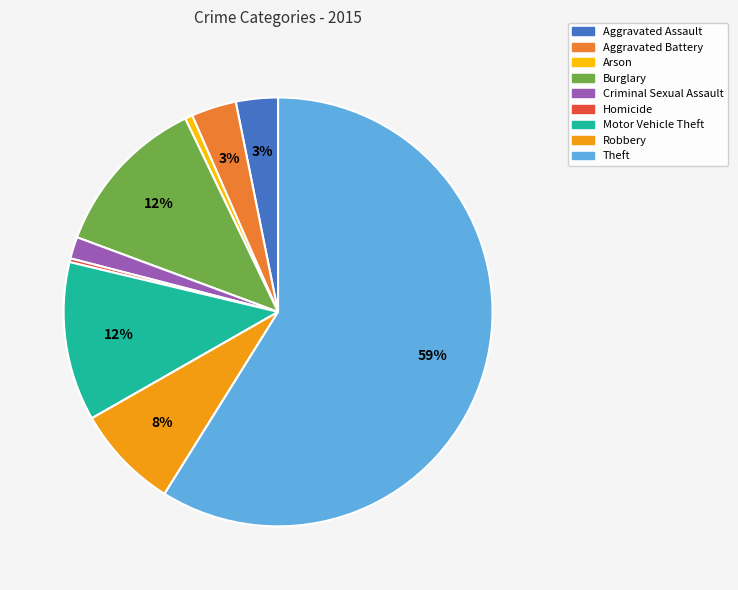

Which slice is the largest?

Theft